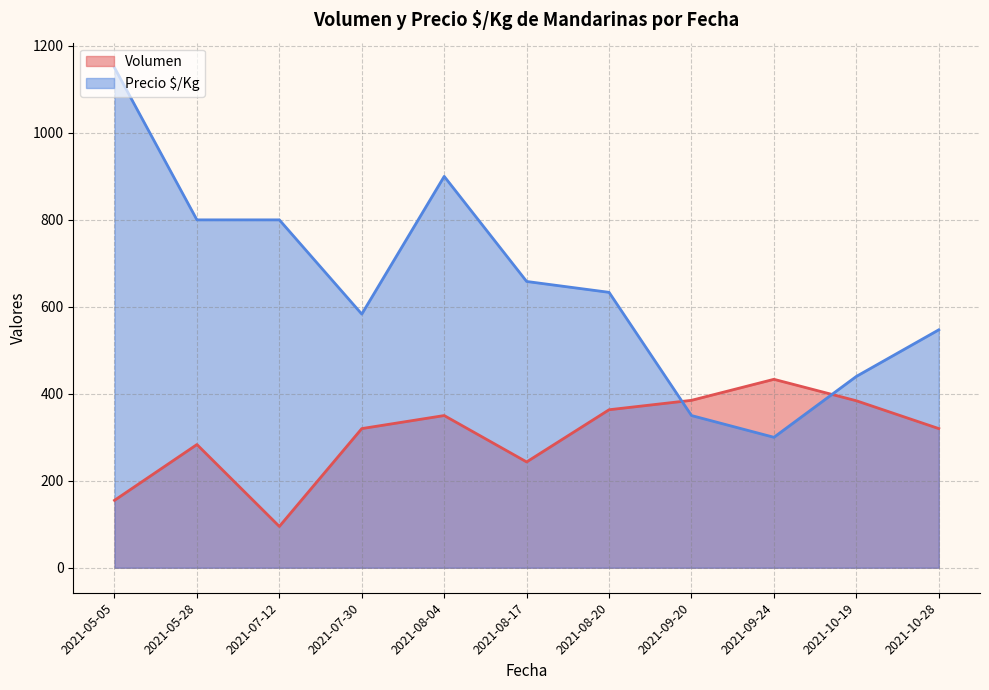

What is the spread (max minus min) of values at 2021-05-28?

516.7